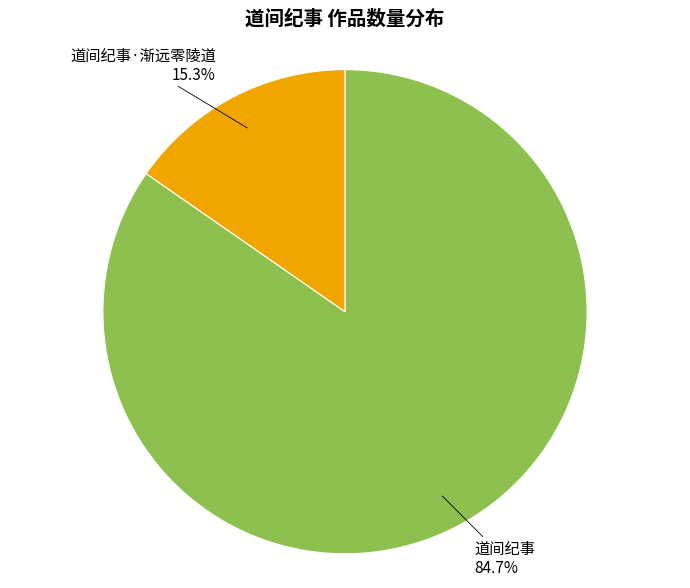

Which slice is the largest?

道间纪事